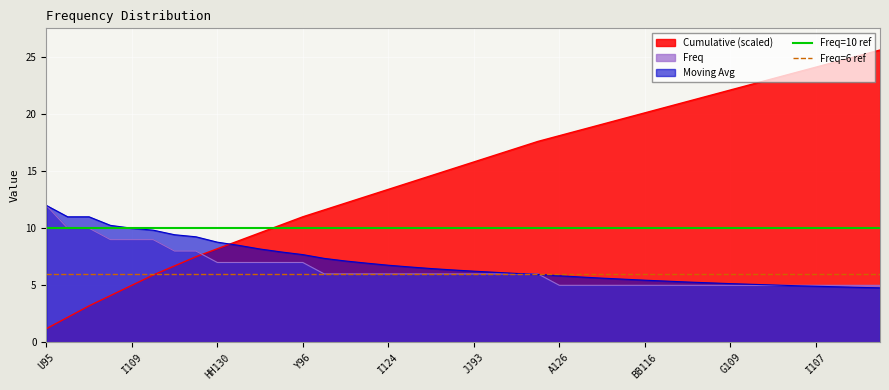

True or false: Cumulative (scaled) has a value of 18.1 at Y96.

False